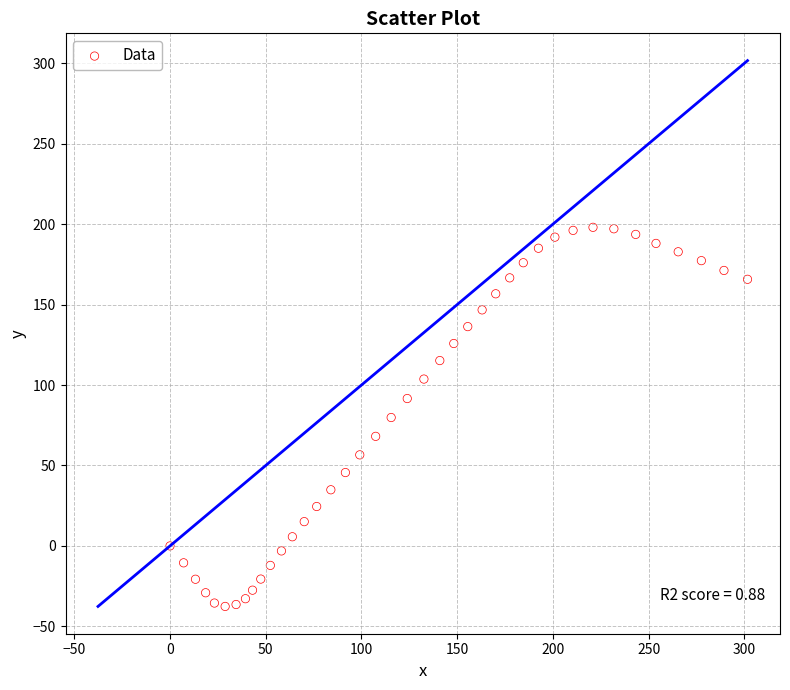

What is the range of X values (max minus min)?

301.6